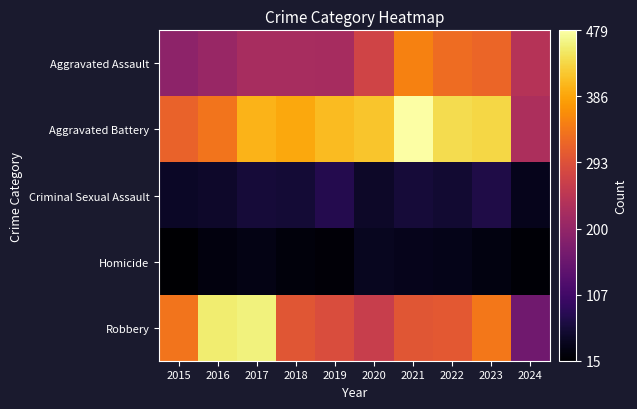

Count the number of data series in this chart.

5